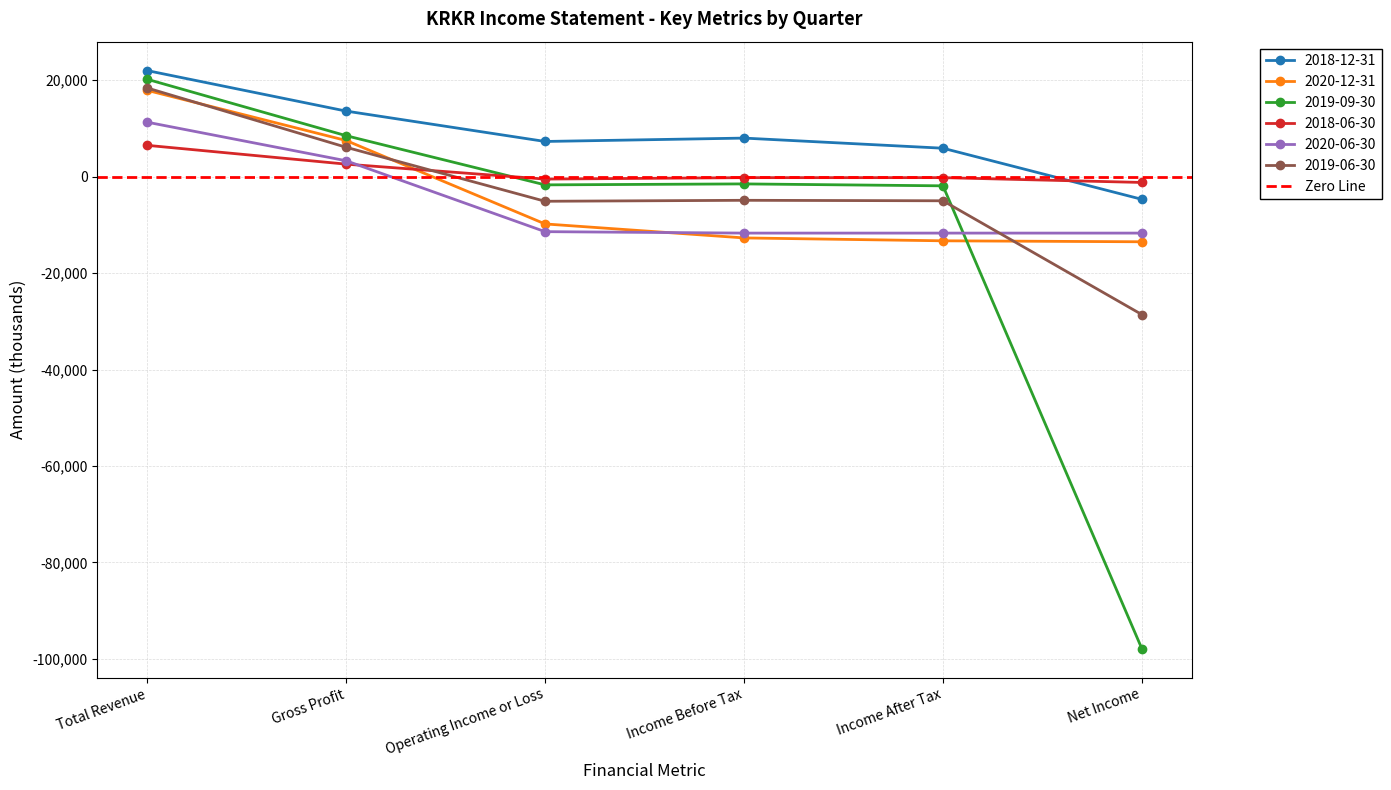

How many series are shown in this chart?

6